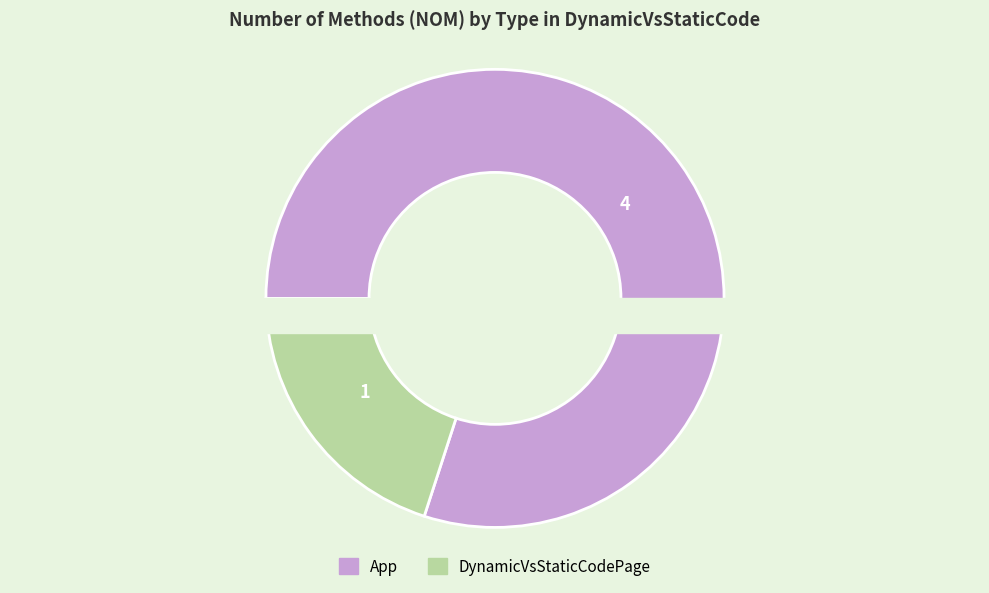

What percentage do DynamicVsStaticCodePage and App together represent?

100.0%